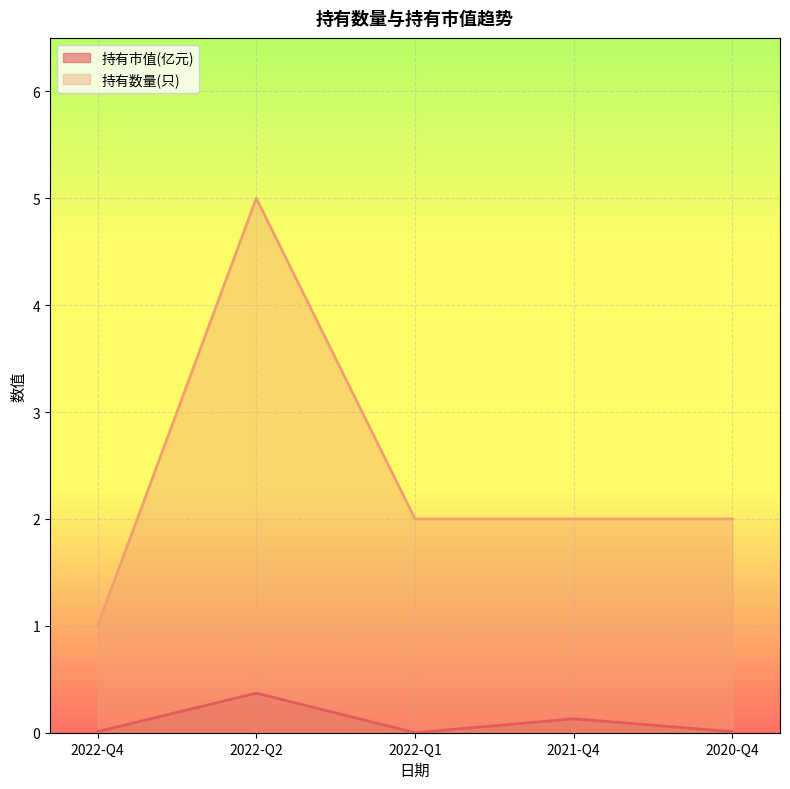

What are all the series names shown in the legend?

持有市值(亿元), 持有数量(只)